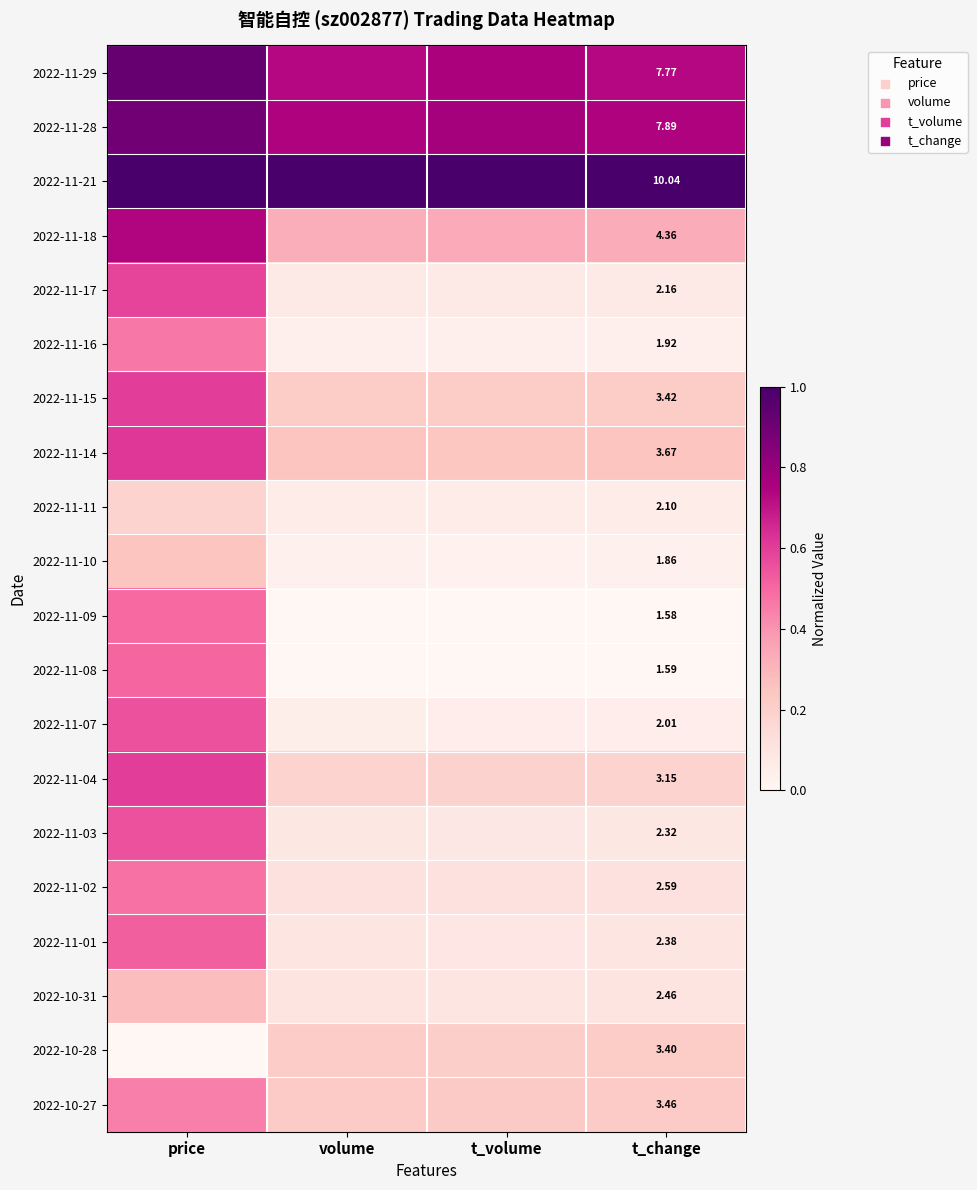

True or false: 2022-11-15 has a value of 0.2 at t_change.

True